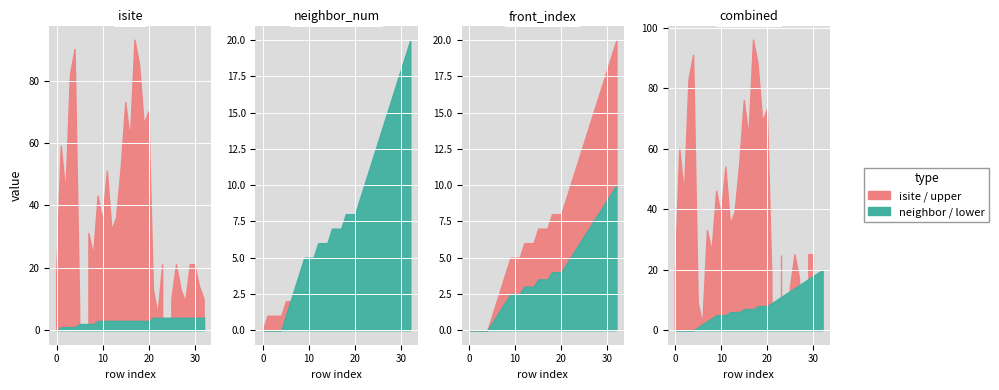

The isite series shows 5 at 25. True or false?

False